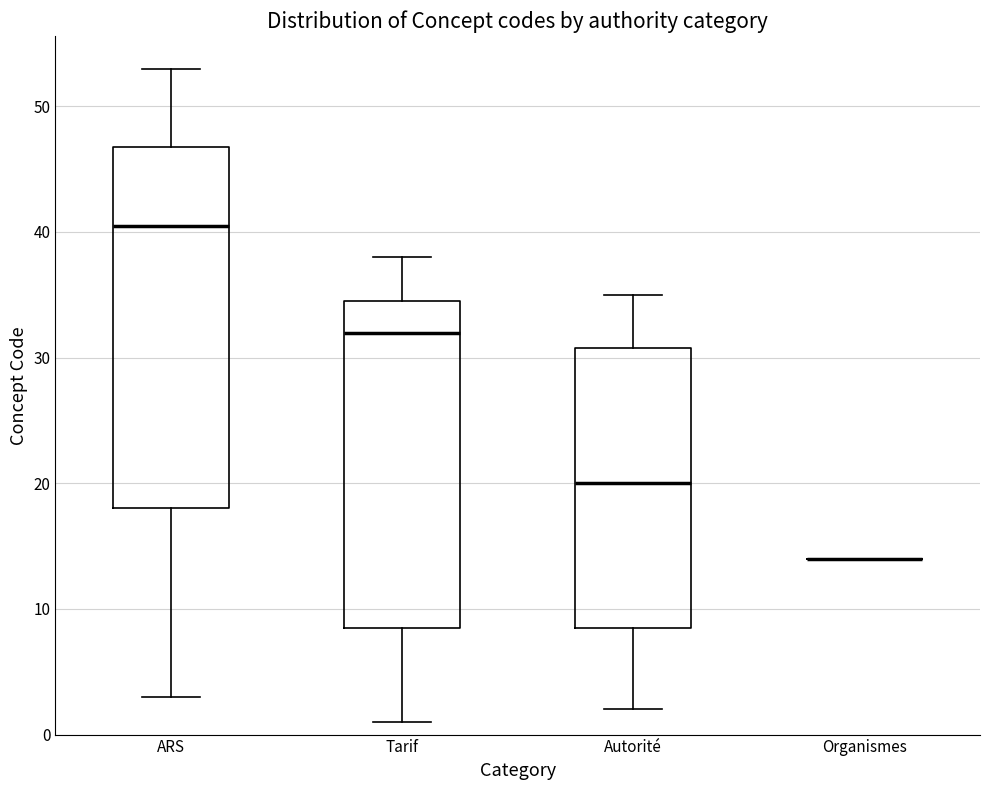

Reading left to right, transcribe this box plot: for each box, give where its median line is, the range the box spans, and where its two whiskers end, as read against the y-axis. The values are not printed on the chart, so give them approximately, as read against the axis.

ARS: median 41, box 18 to 47, whiskers 3 to 53
Tarif: median 32, box 9 to 35, whiskers 1 to 38
Autorité: median 20, box 9 to 31, whiskers 2 to 35
Organismes: box collapsed to a line at 14, whiskers 14 to 14